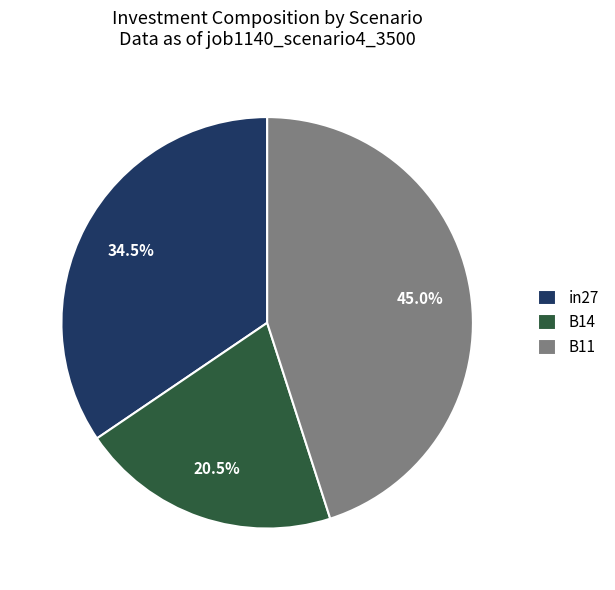

To the nearest percent, what is the difference between the B14 and in27 slice percentages?

14%